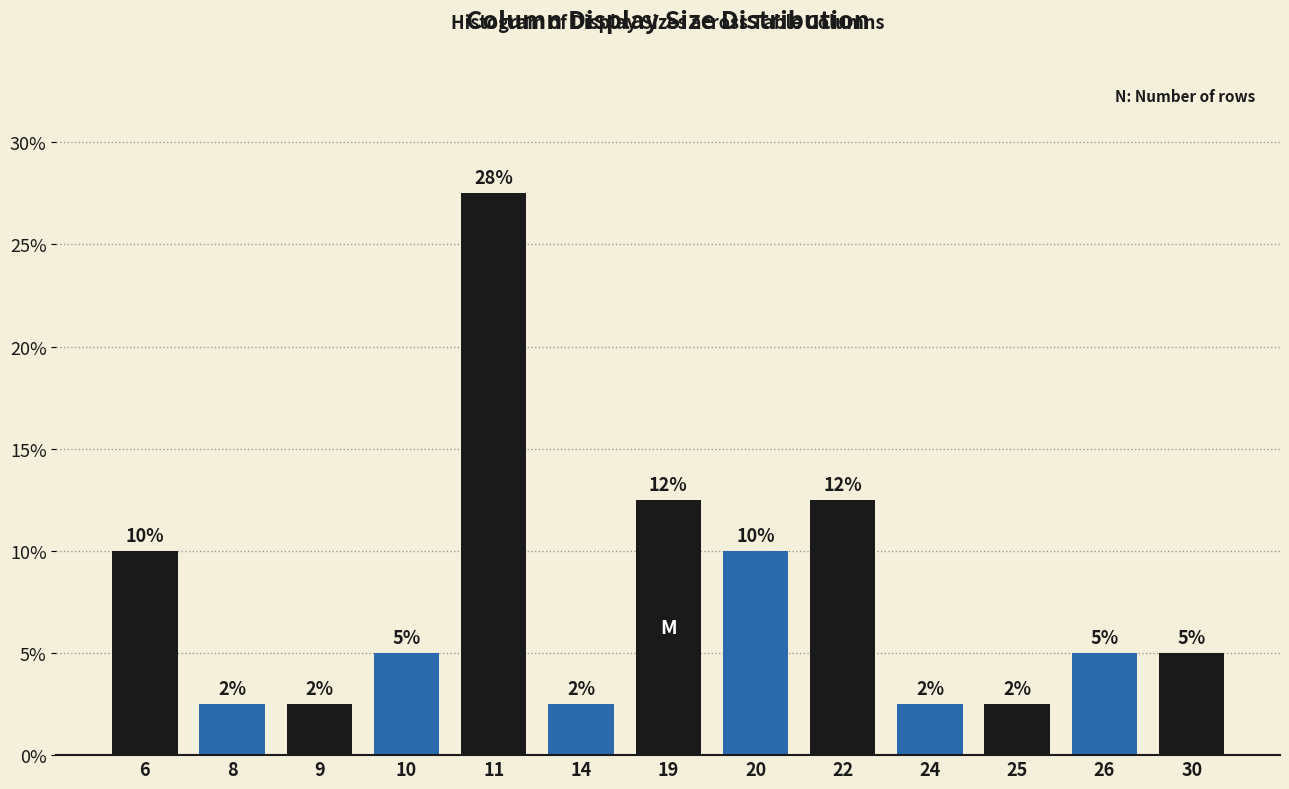

Does the chart contain any negative values?

No